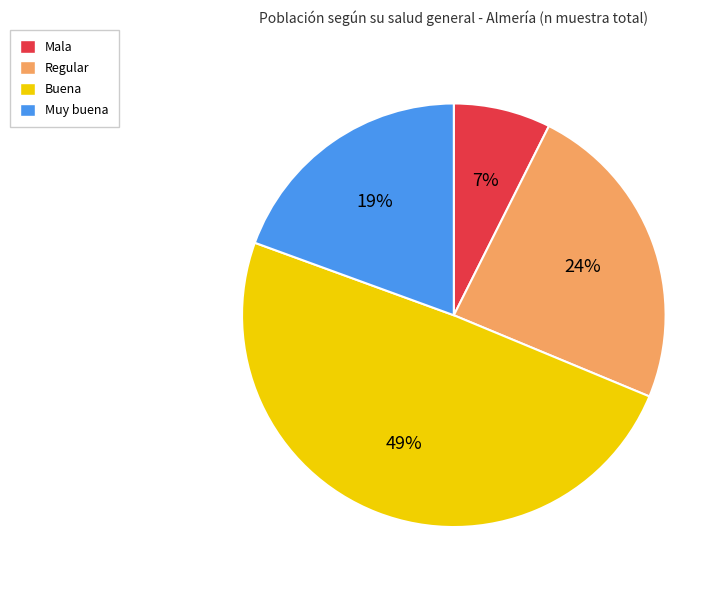

Count the number of slices in the pie.

4